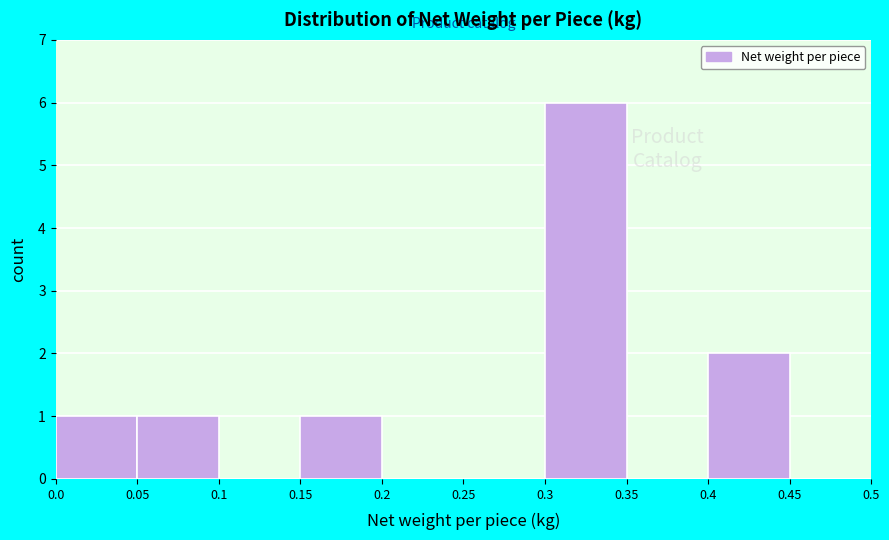

Reading left to right, list every bar in this chart as the range it spans on the x-axis followed by its height. The values are not printed on the chart, so give them approximately, as read against the axis.

0.0 to 0.05: 1
0.05 to 0.1: 1
0.1 to 0.15: 0
0.15 to 0.2: 1
0.2 to 0.25: 0
0.25 to 0.3: 0
0.3 to 0.35: 6
0.35 to 0.4: 0
0.4 to 0.45: 2
0.45 to 0.5: 0